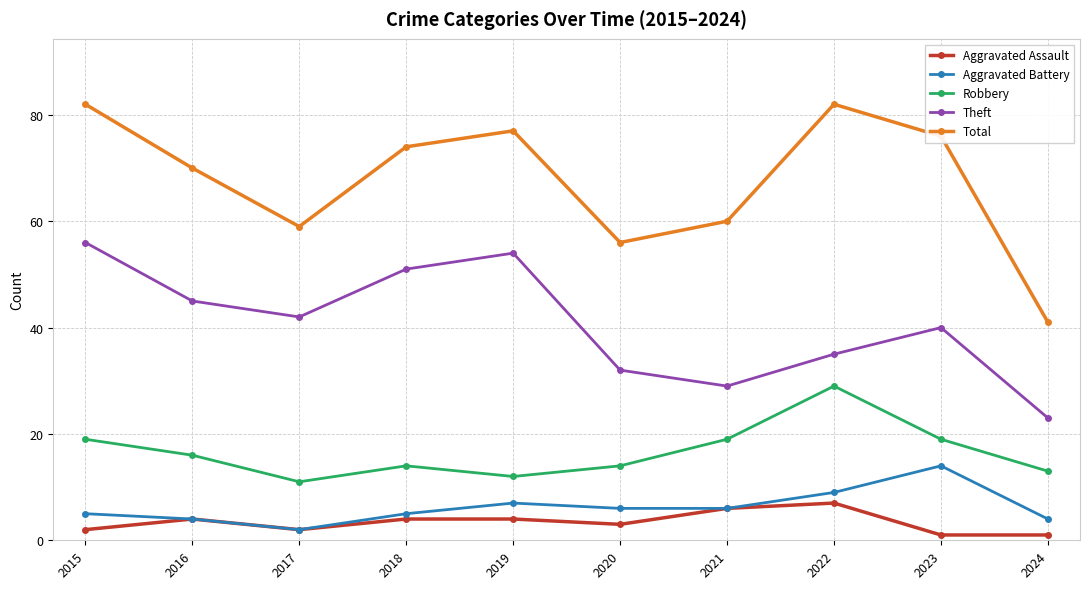

Is this an area chart (filled region under the line)?

No